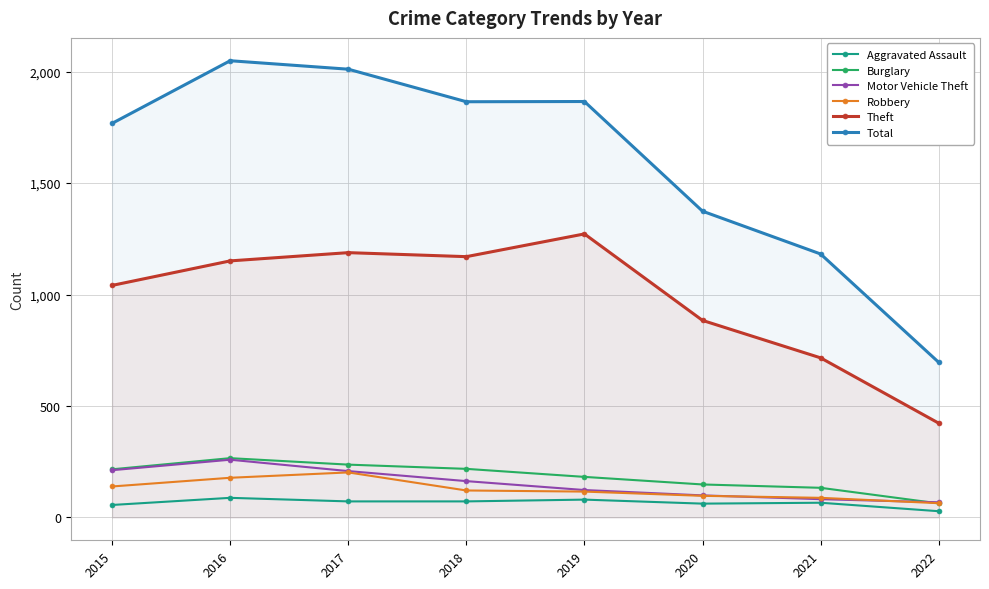

True or false: Total and Aggravated Assault cross at least once.

False